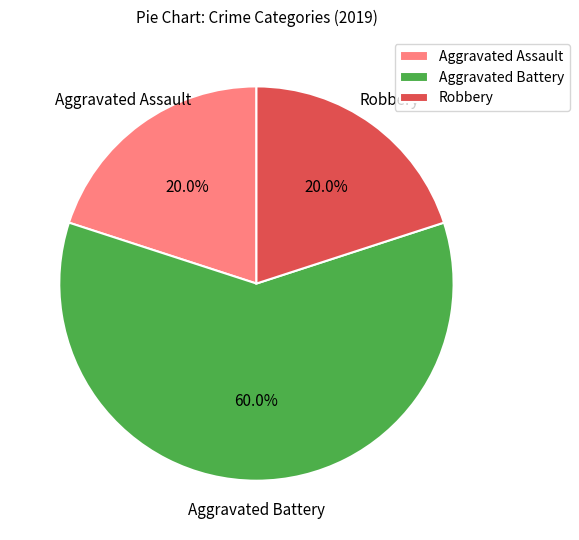

Is it true that Aggravated Battery is 60% of the pie?

True